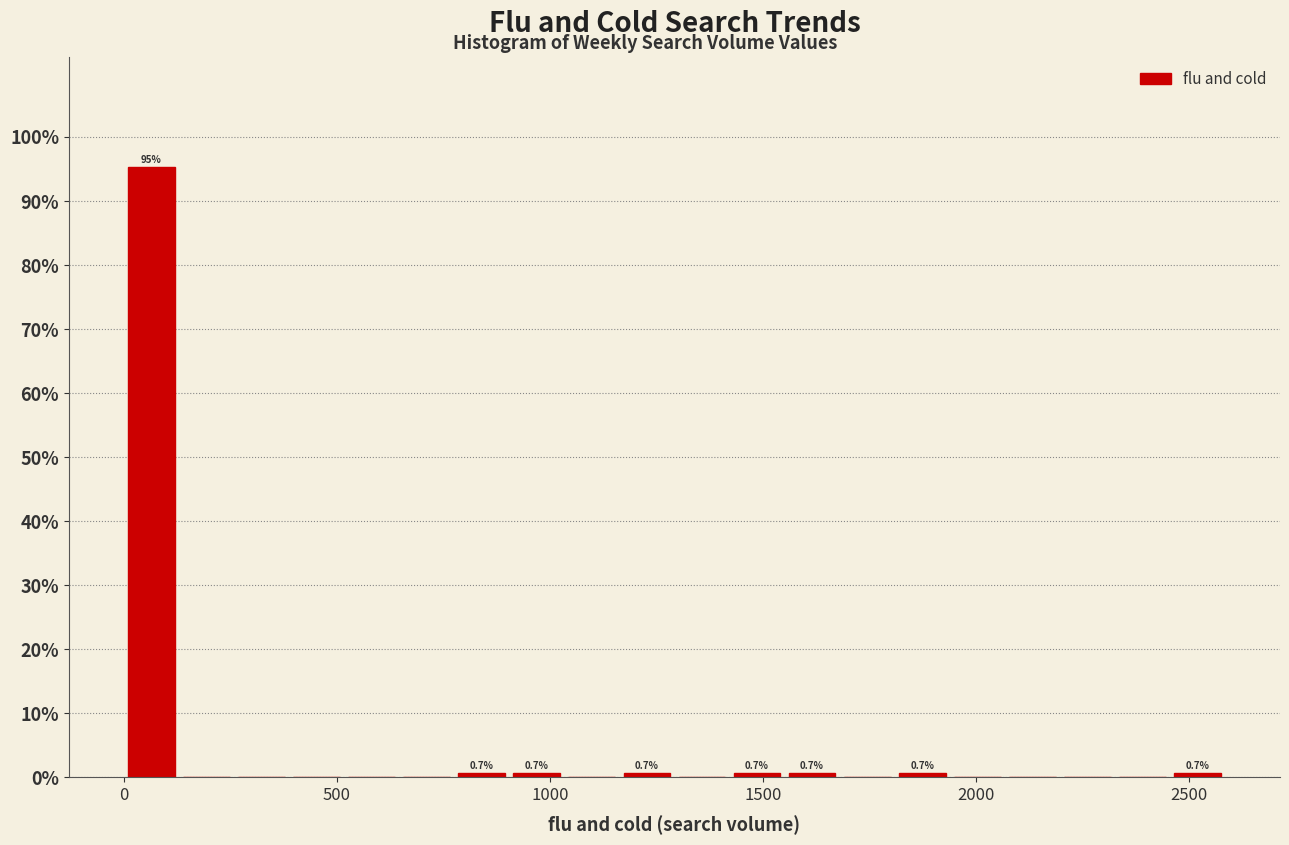

Around what value on the x-axis is the tallest bar? Give the approximate position of its centre, as read against the axis.

50